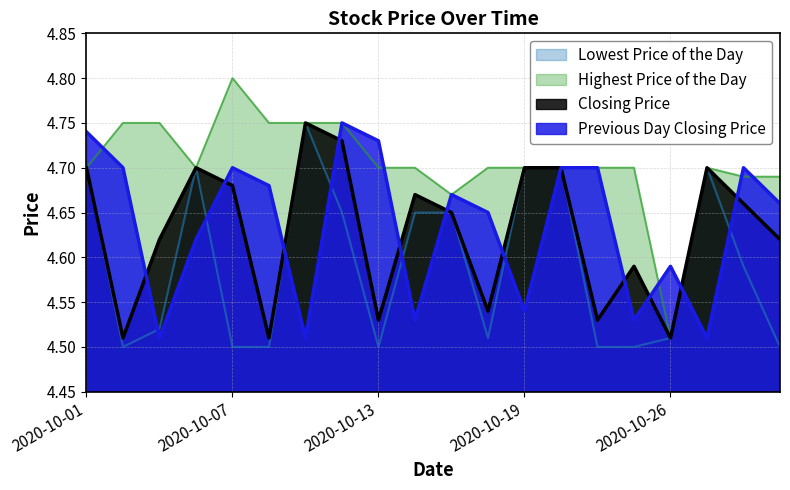

Which series has the largest total across all categories?

Highest Price of the Day